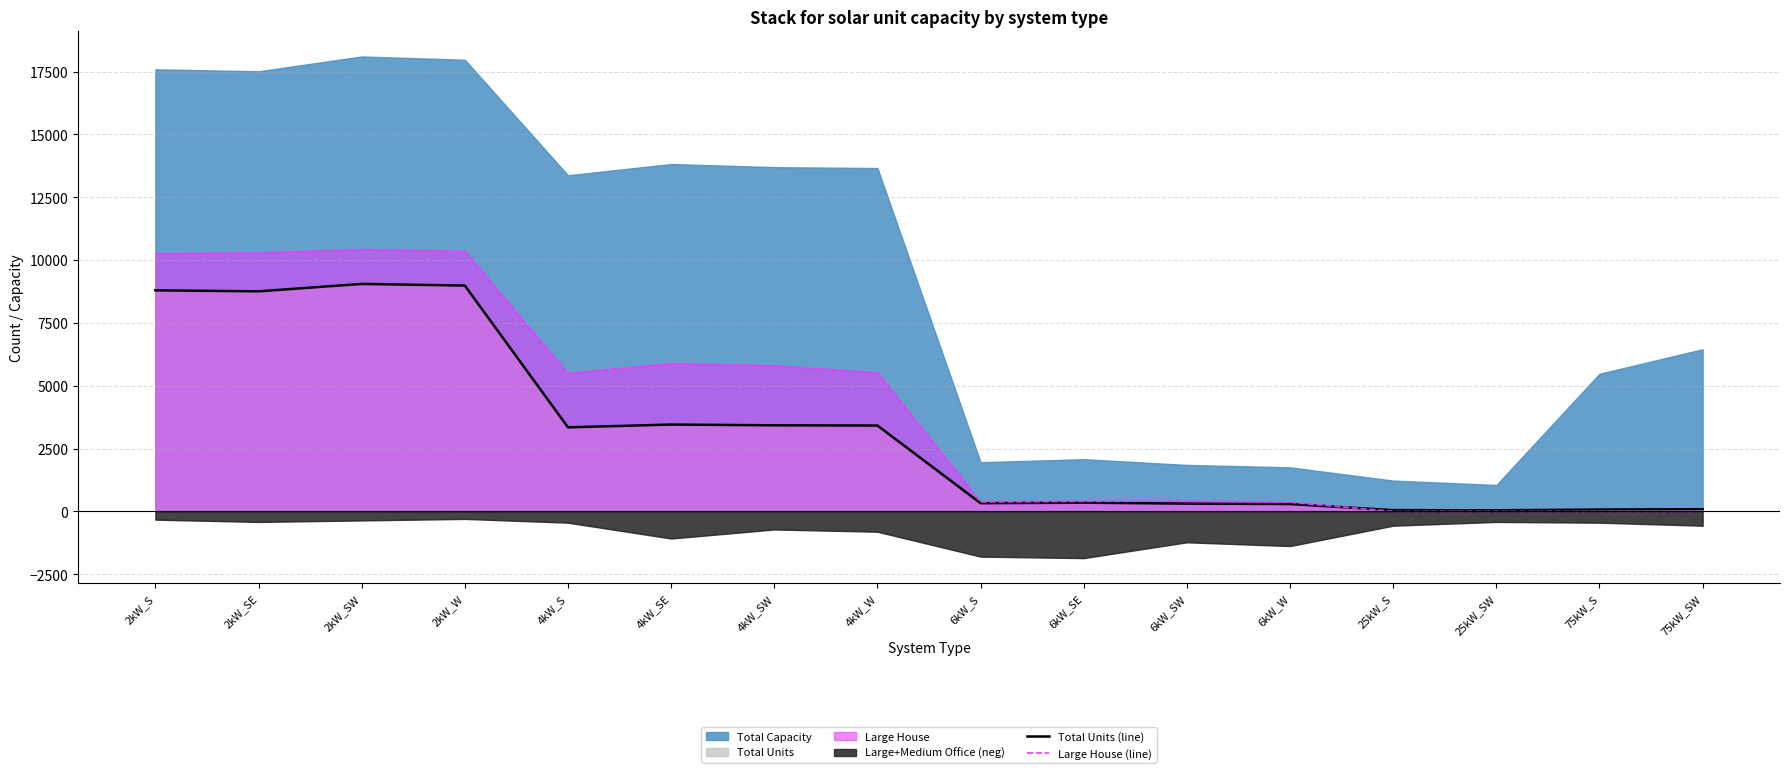

Which has a higher value, 6kW_SW or 2kW_S?

2kW_S